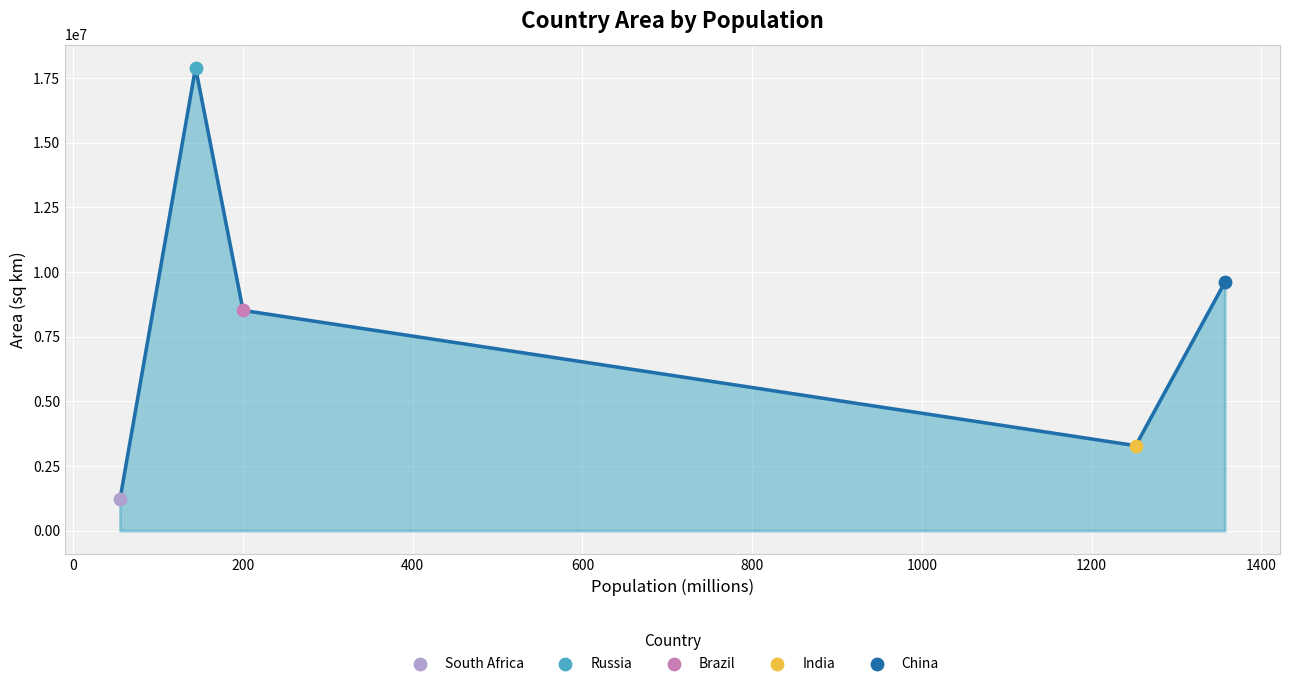

What is the minimum value shown in the chart?

1221037